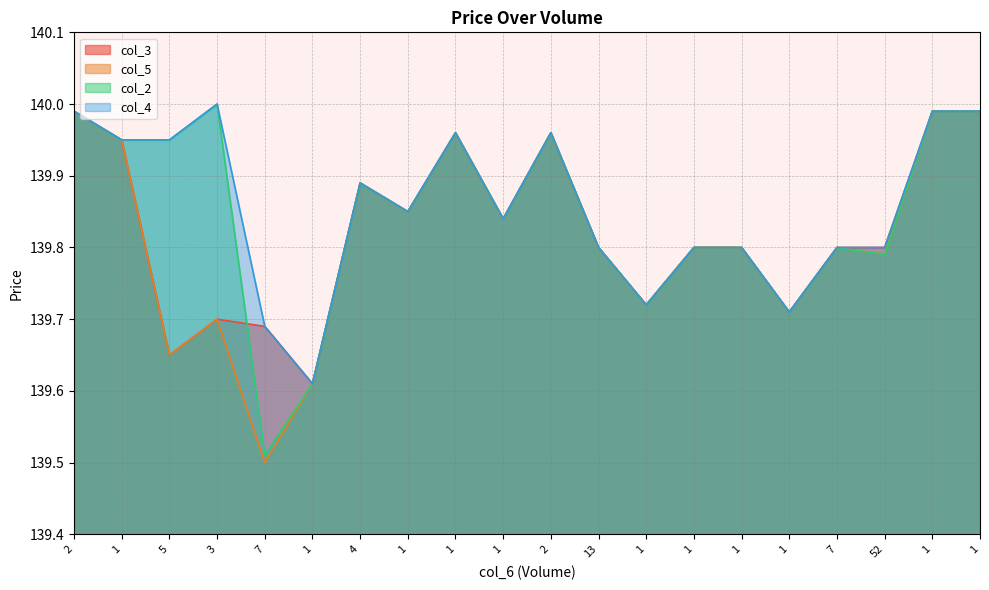

What is the sum of all col_2 values?

2796.9